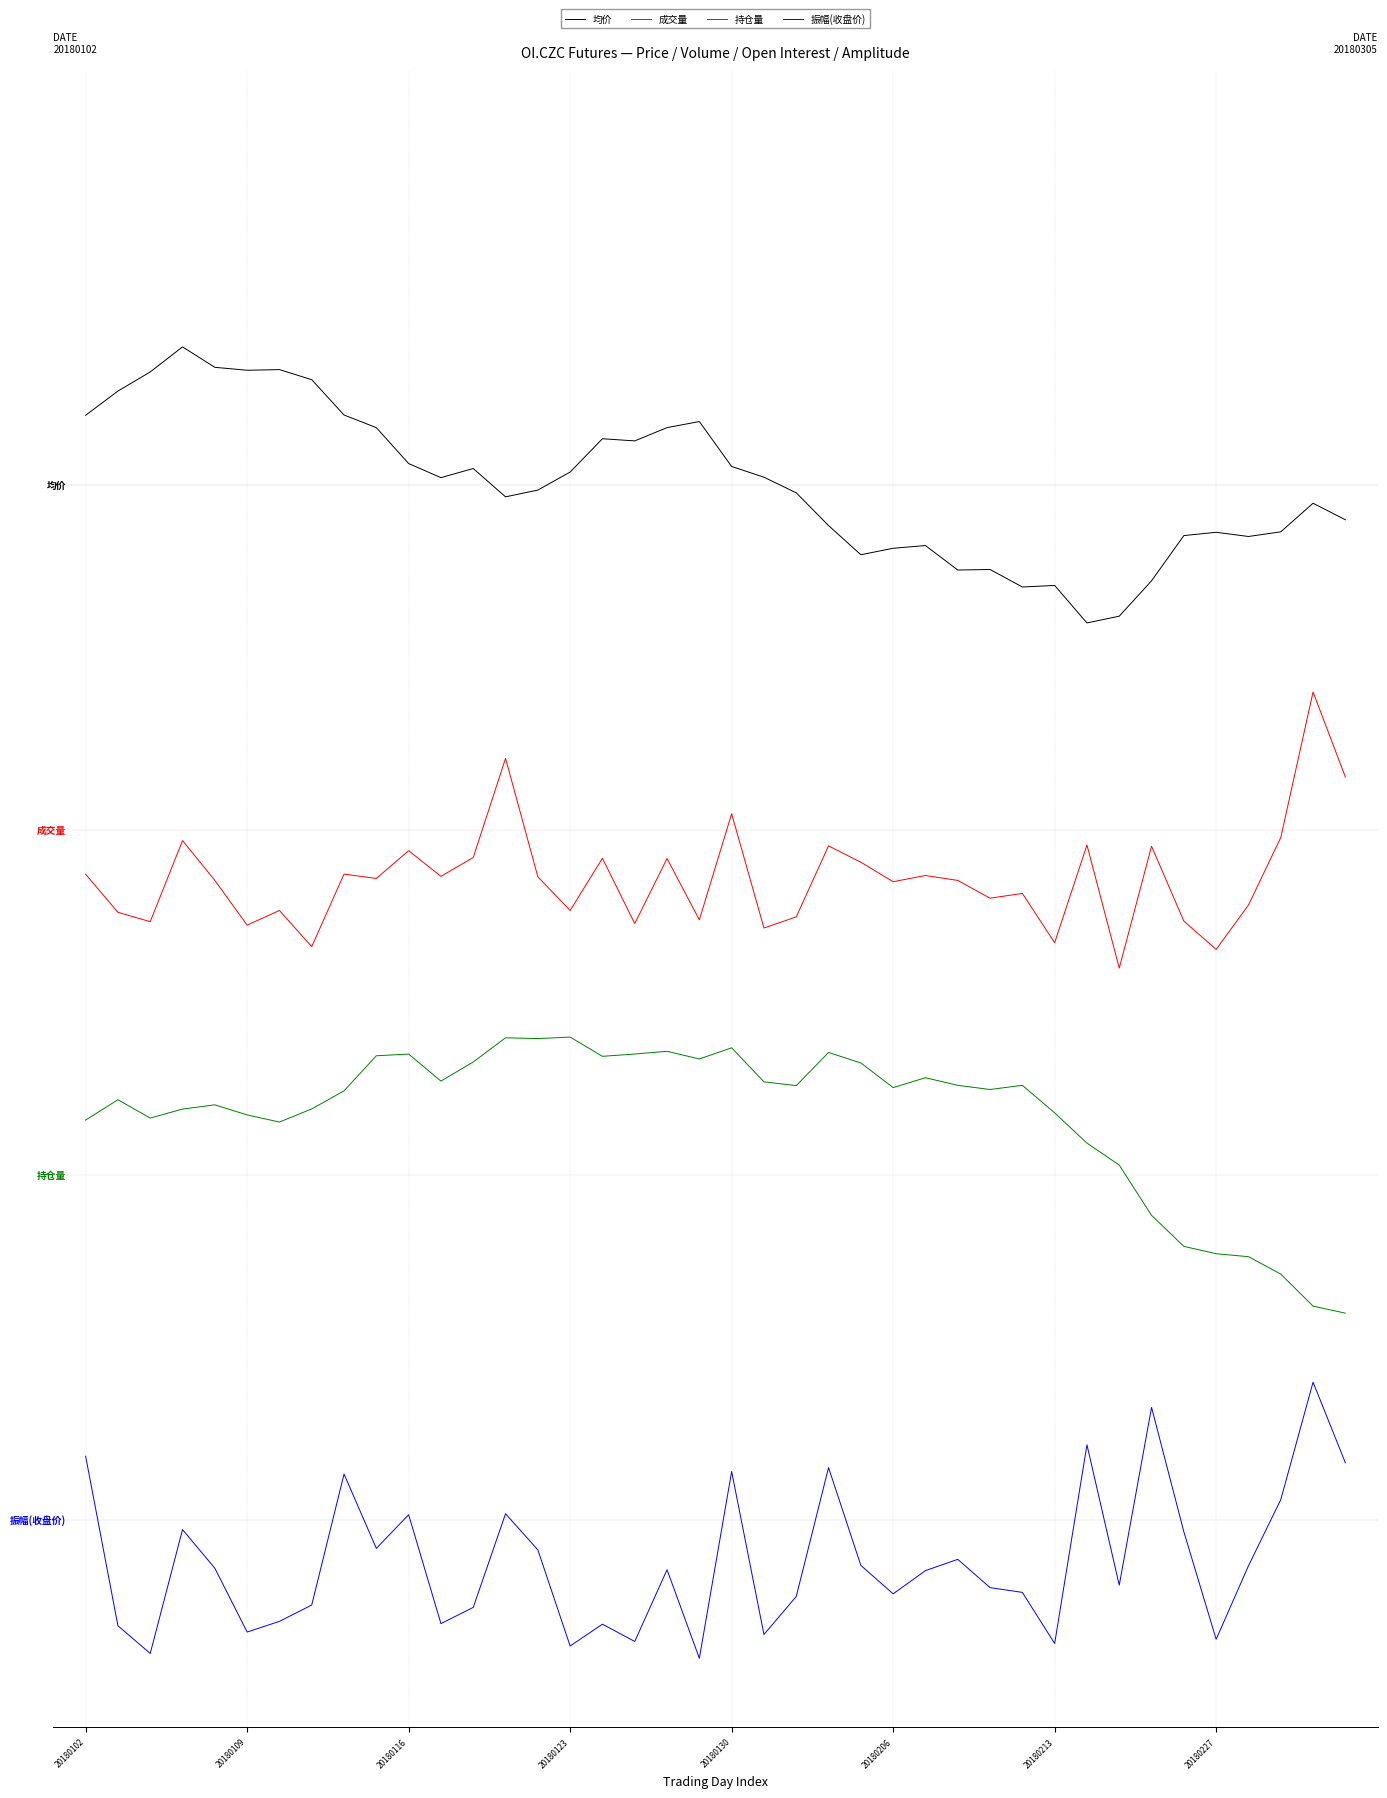

At how many categories does at least one series exceed 0?

40